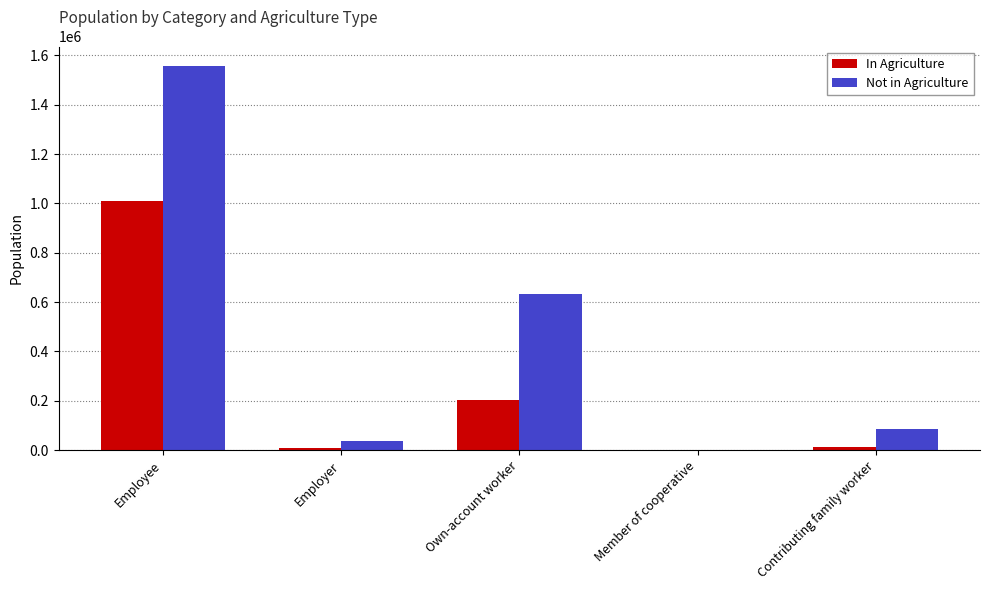

Which series has the largest range (max minus min)?

Not in Agriculture